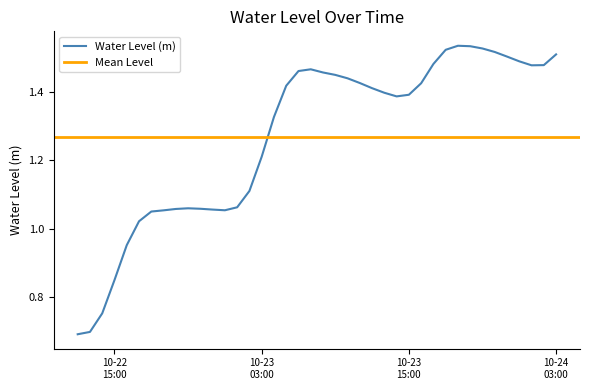

What is the sum of all values?

50.8